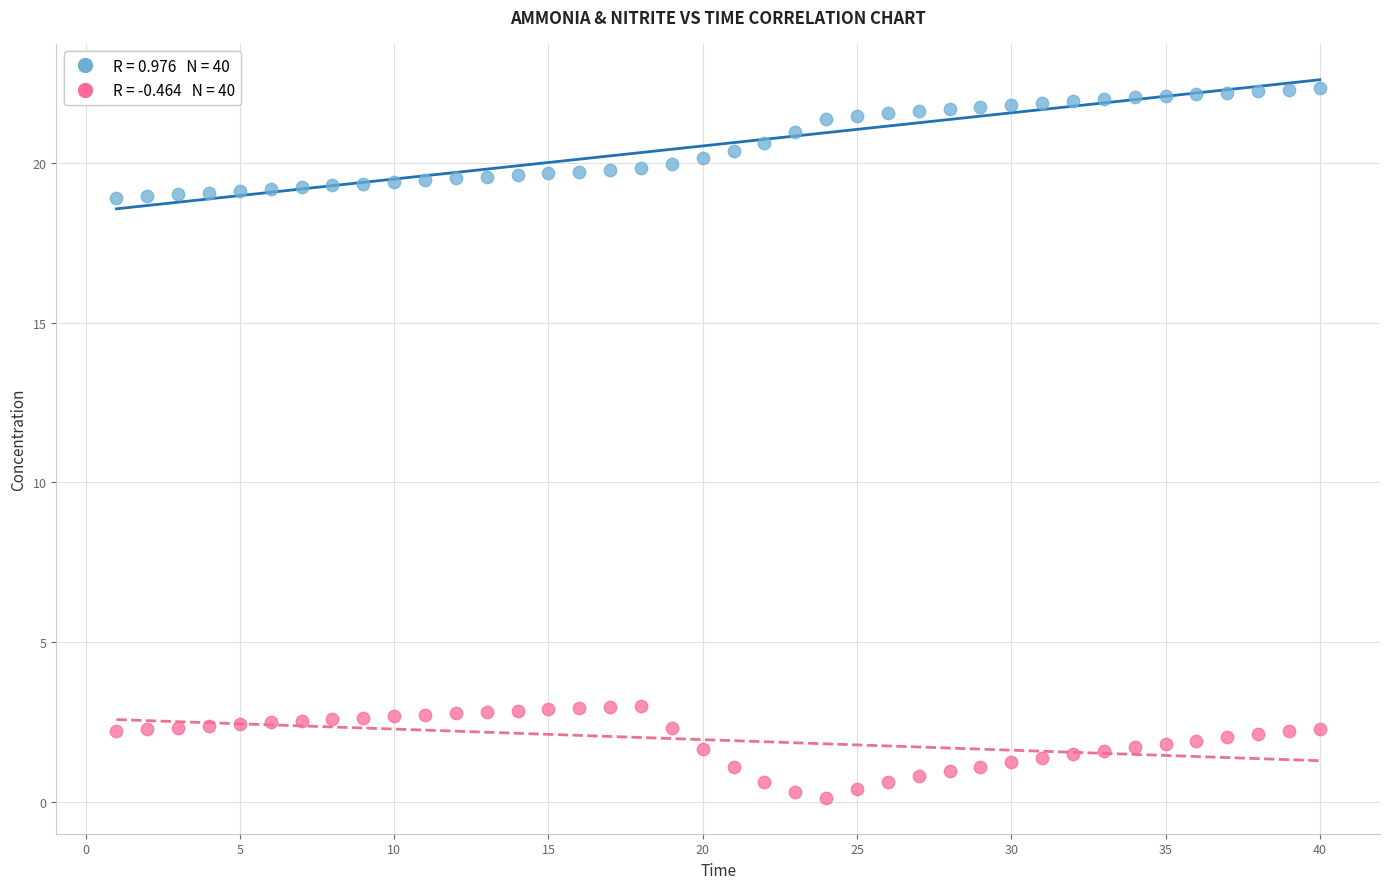

Across all data points, what is the range of X values (max minus min)?

39.0